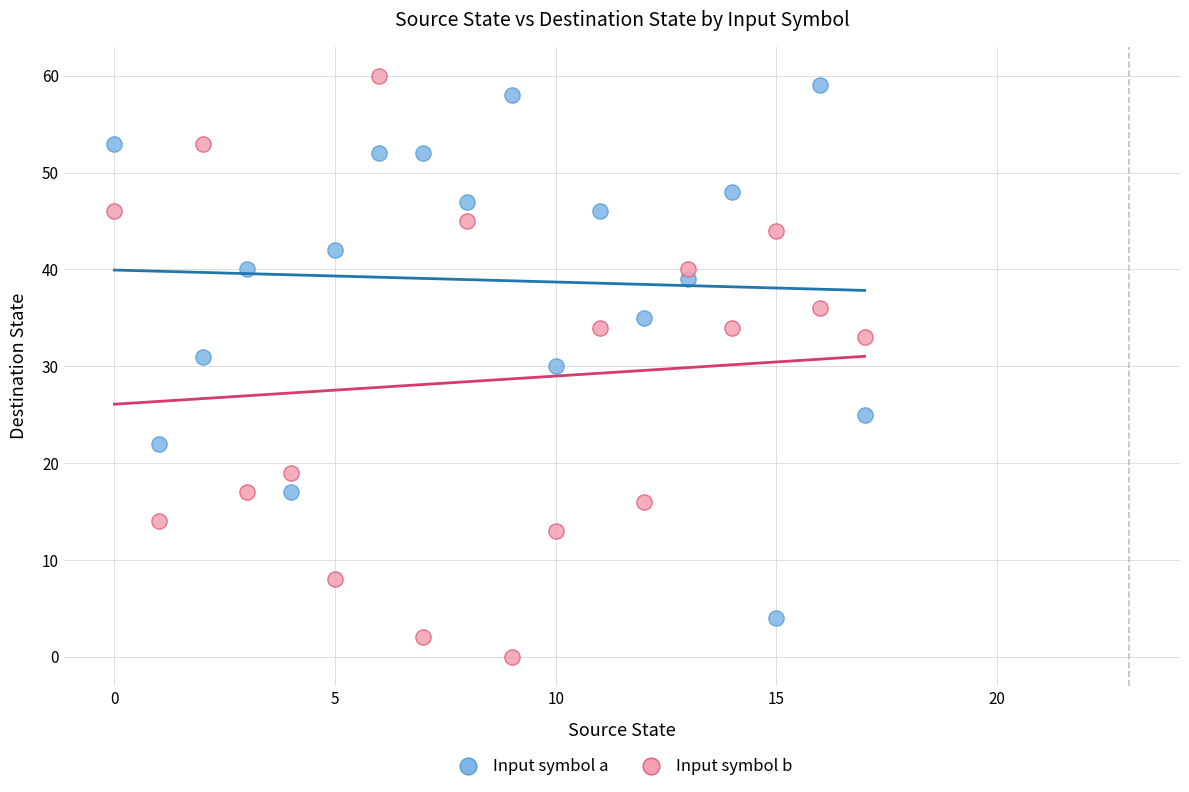

Across all data points, what is the range of Y values (max minus min)?

60